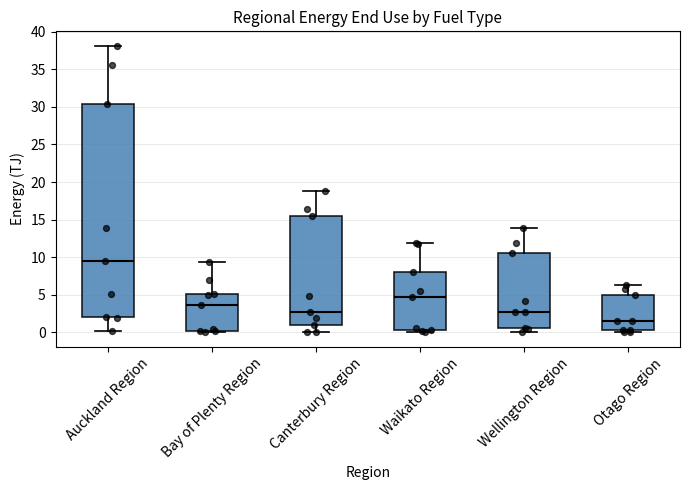

Reading left to right, transcribe this box plot: for each box, give where its median line is, the range the box spans, and where its two whiskers end, as read against the y-axis. The values are not printed on the chart, so give them approximately, as read against the axis.

Auckland Region: median 9.5, box 2.0 to 30.5, whiskers 0.0 to 38.0
Bay of Plenty Region: median 3.5, box 0.0 to 5.0, whiskers 0.0 to 9.5
Canterbury Region: median 2.5, box 1.0 to 15.5, whiskers 0.0 to 19.0
Waikato Region: median 4.5, box 0.5 to 8.0, whiskers 0.0 to 12.0
Wellington Region: median 2.5, box 0.5 to 10.5, whiskers 0.0 to 14.0
Otago Region: median 1.5, box 0.5 to 5.0, whiskers 0.0 to 6.5